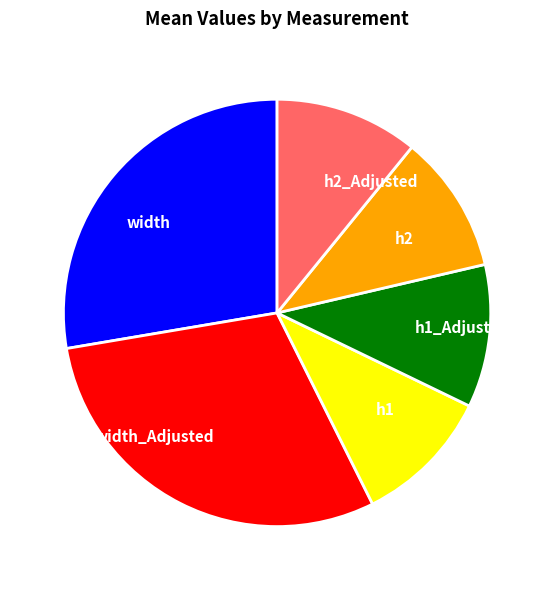

Which slice is the largest?

width_Adjusted